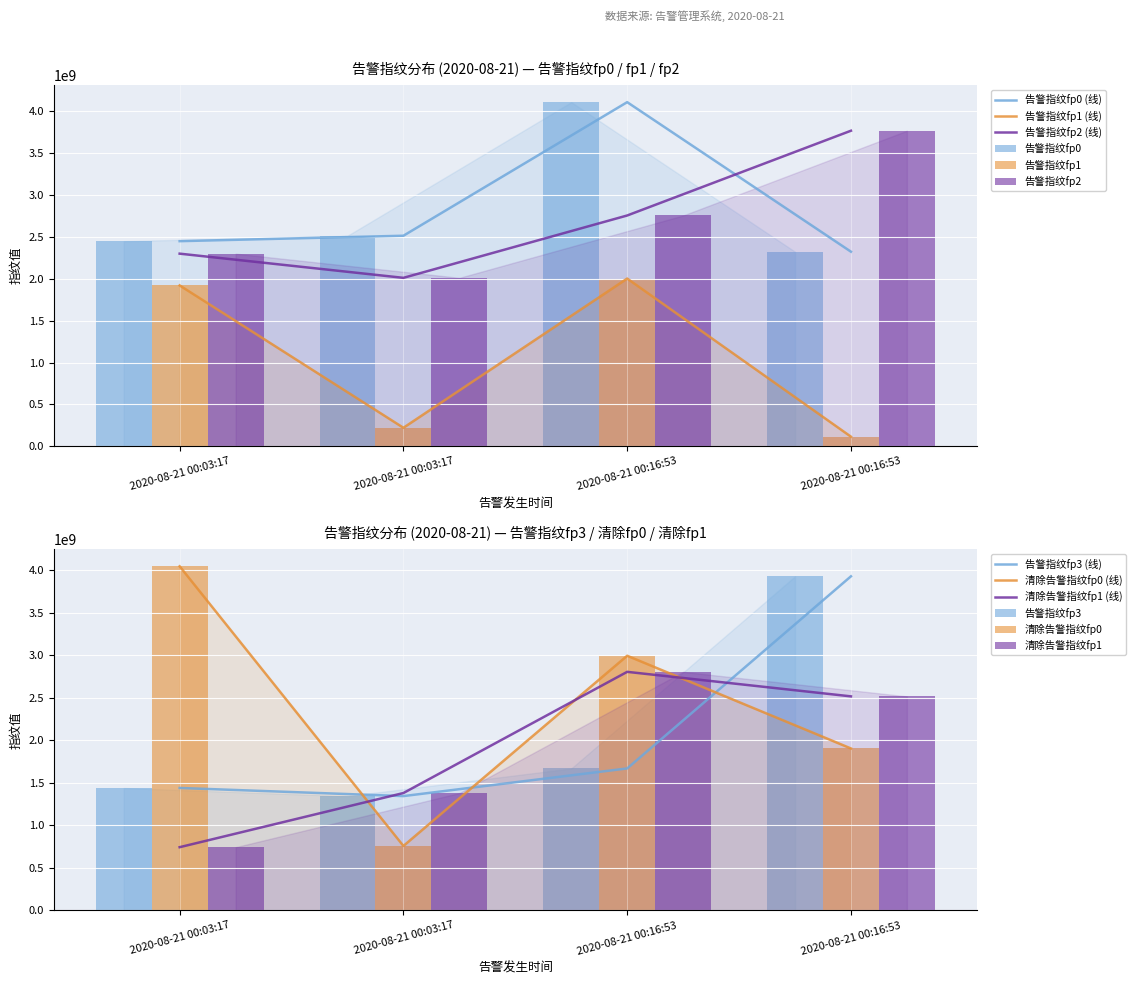

How many data points in 清除告警指纹fp1 are above 2518700579?

1